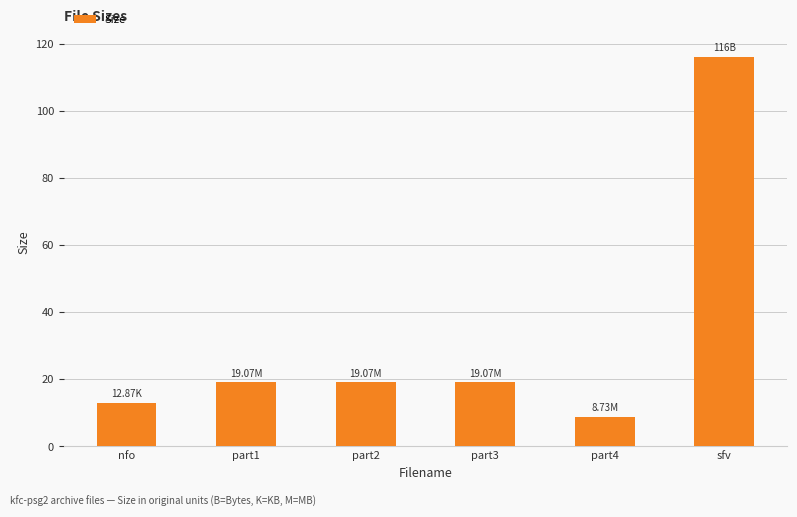

Between part4 and part1, which is larger?

part1